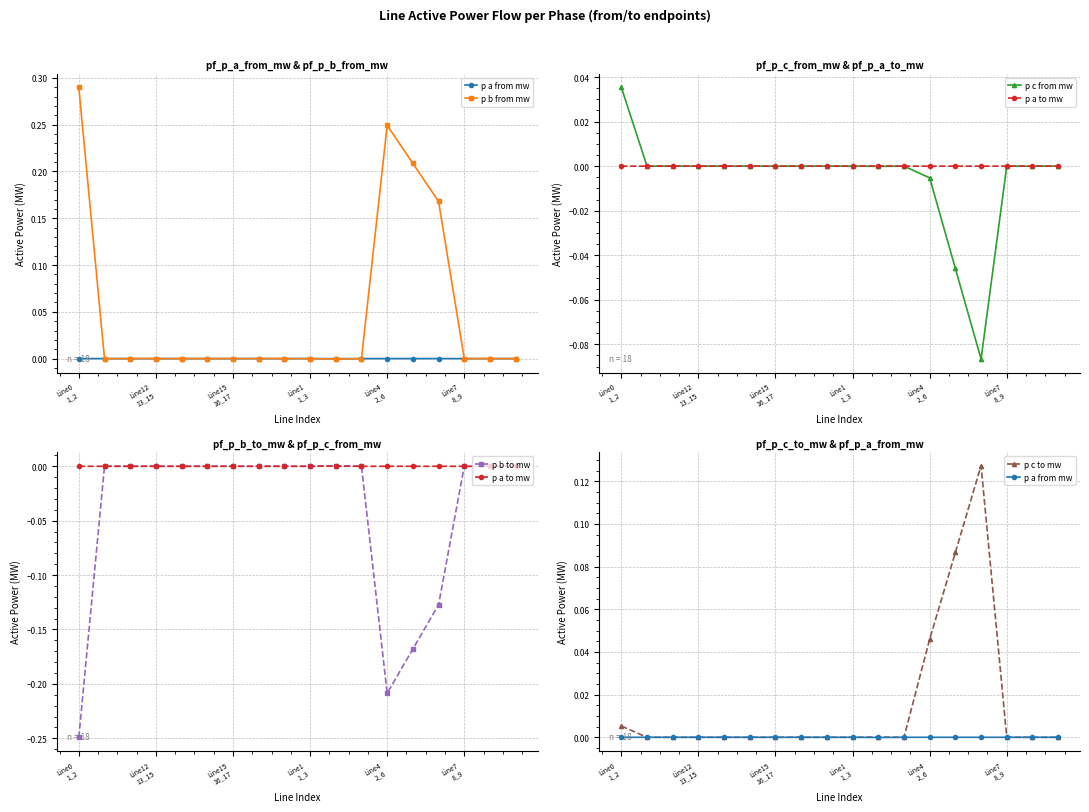

What are all the series names shown in the legend?

p a from mw, p b from mw, p c from mw, p a to mw, p b to mw, p c to mw